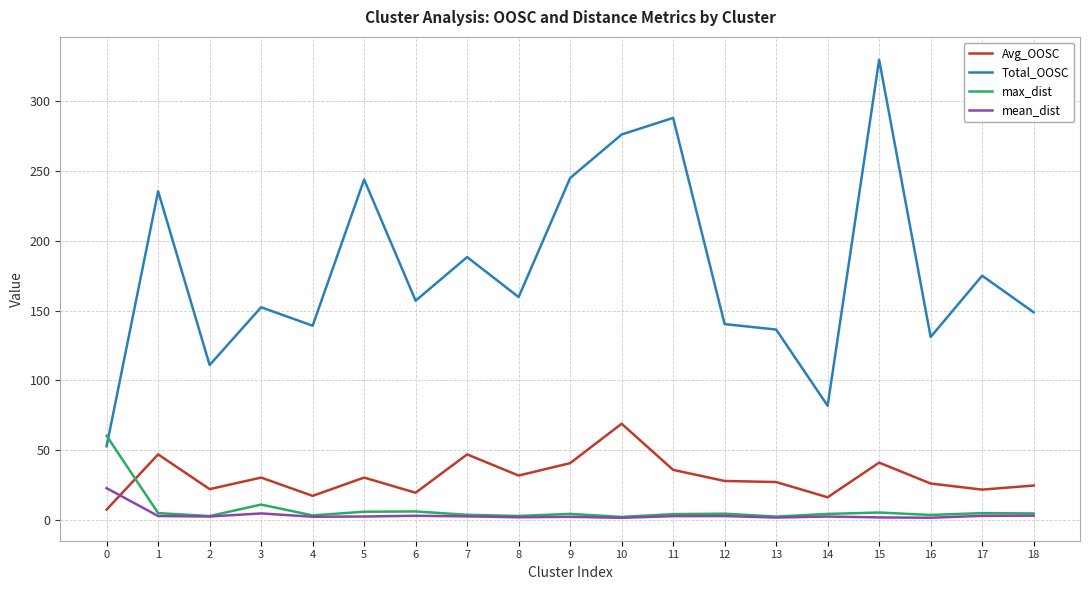

Which series has the largest range (max minus min)?

Total_OOSC